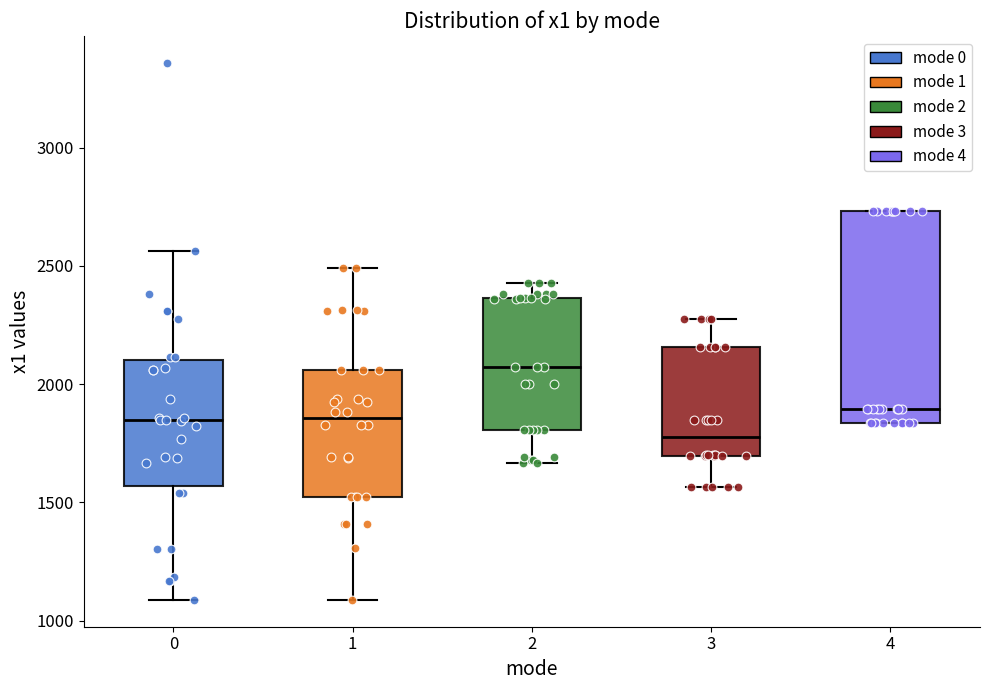

Reading left to right, transcribe this box plot: for each box, give where its median line is, the range the box spans, and where its two whiskers end, as read against the y-axis. The values are not printed on the chart, so give them approximately, as read against the axis.

0: median 1850, box 1550 to 2100, whiskers 1100 to 2550
1: median 1850, box 1500 to 2050, whiskers 1100 to 2500
2: median 2050, box 1800 to 2350, whiskers 1650 to 2450
3: median 1800, box 1700 to 2150, whiskers 1550 to 2300
4: median 1900, box 1850 to 2750, whiskers 1850 to 2750